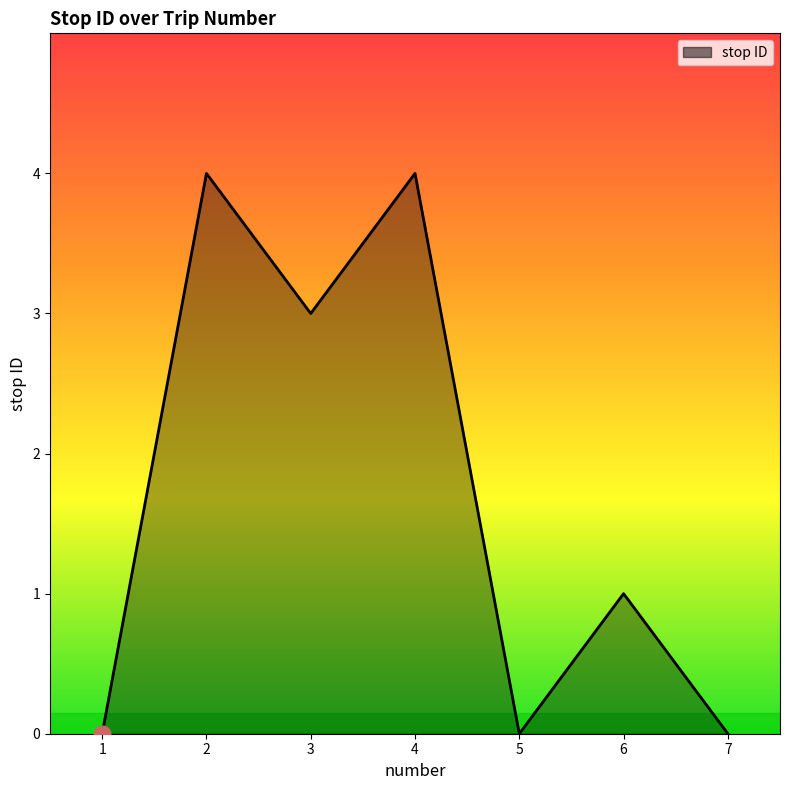

How many categories are shown in the chart?

7